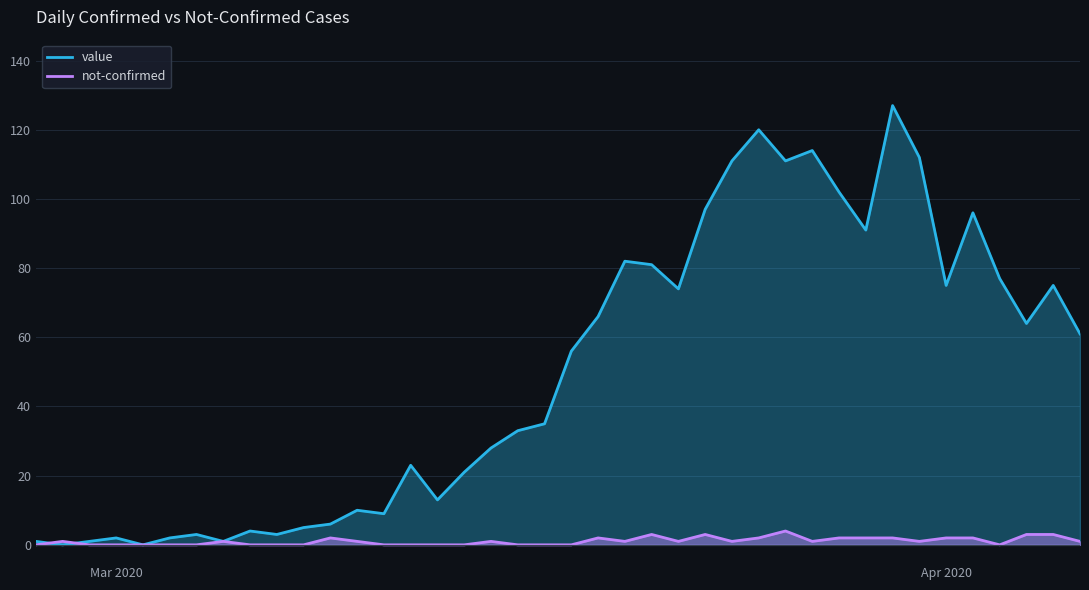

What is the difference between the second highest and minimum values in the value series?

120